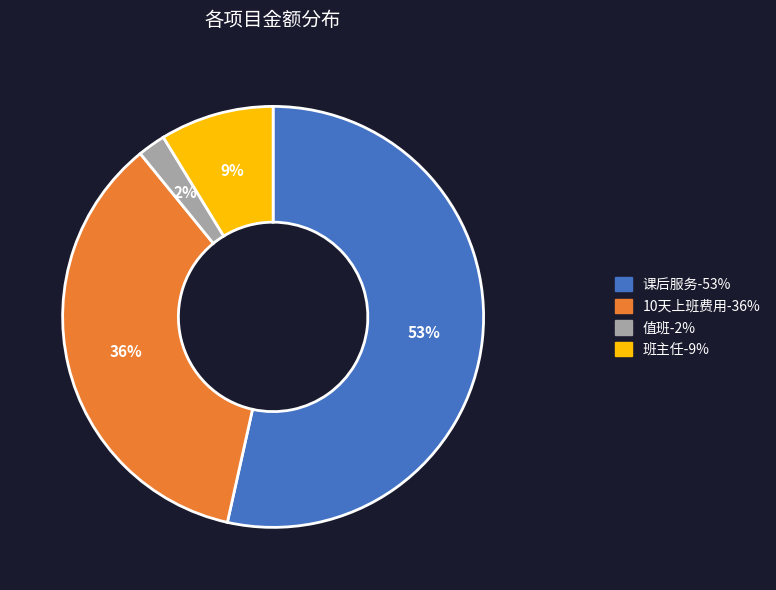

Is it true that 10天上班费用 is 23% of the pie?

False